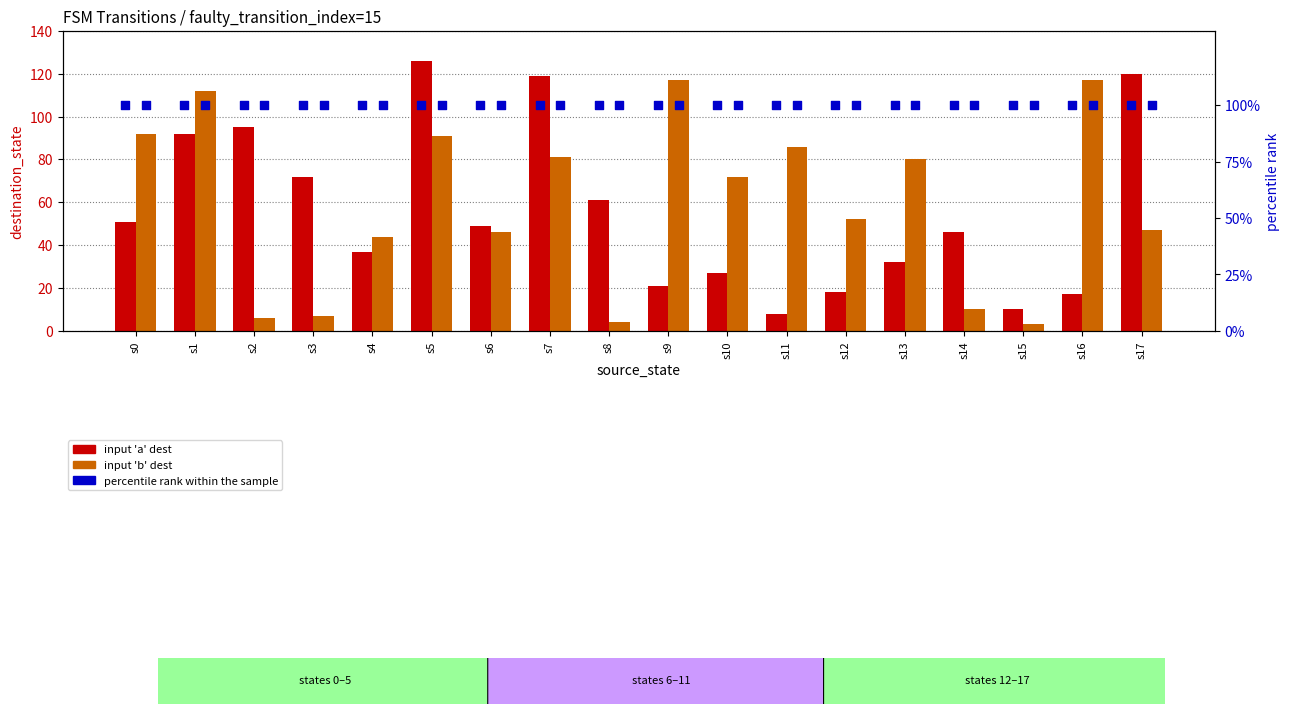

What are all the series names shown in the legend?

input 'a' dest, input 'b' dest, percentile rank within the sample